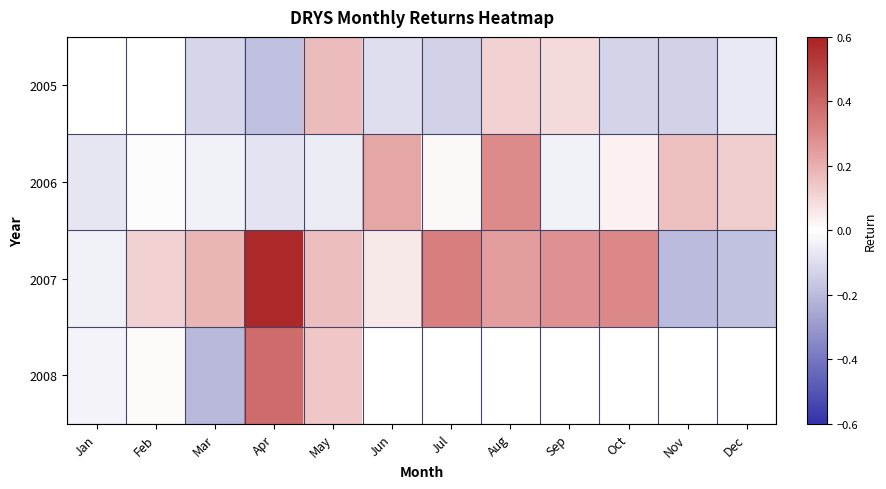

The value of 2008 at Apr is 0.4. True or false?

True